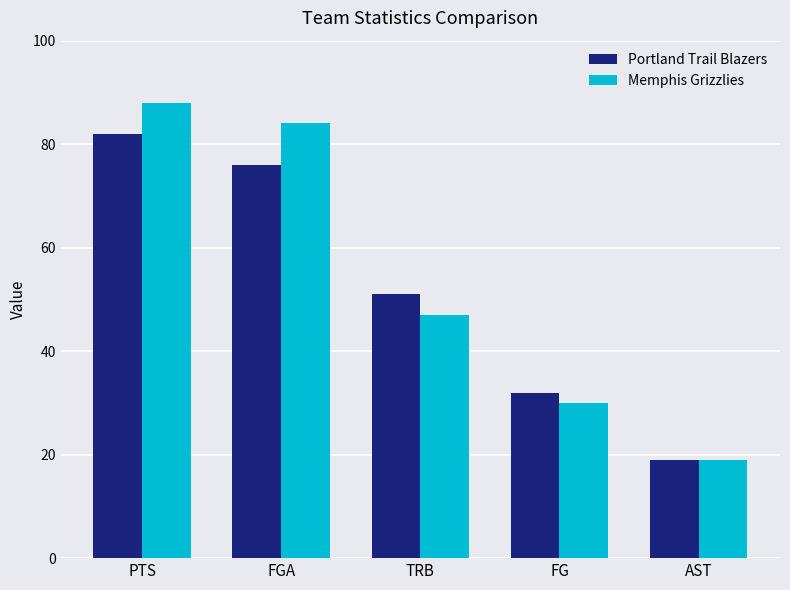

Rank the series by their average value, from highest to lowest.

Memphis Grizzlies, Portland Trail Blazers